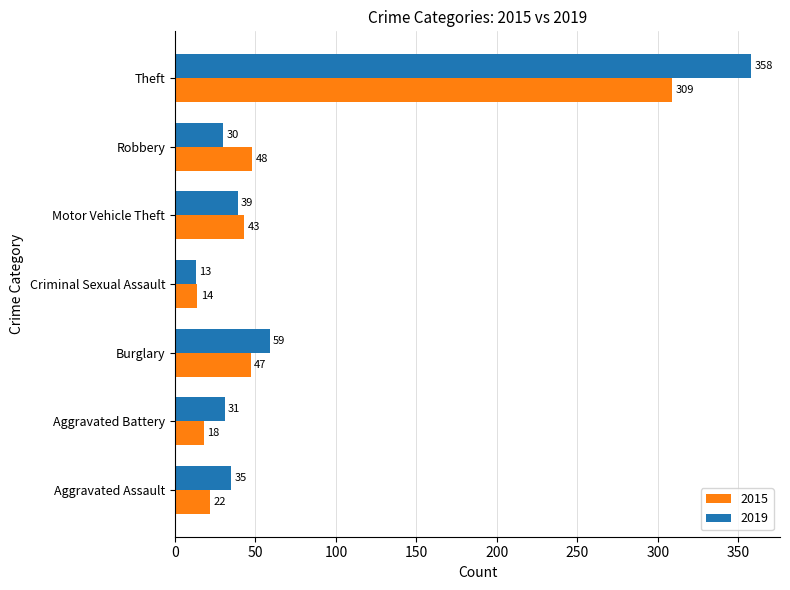

Which category has the highest value in the 2019 series?

Theft